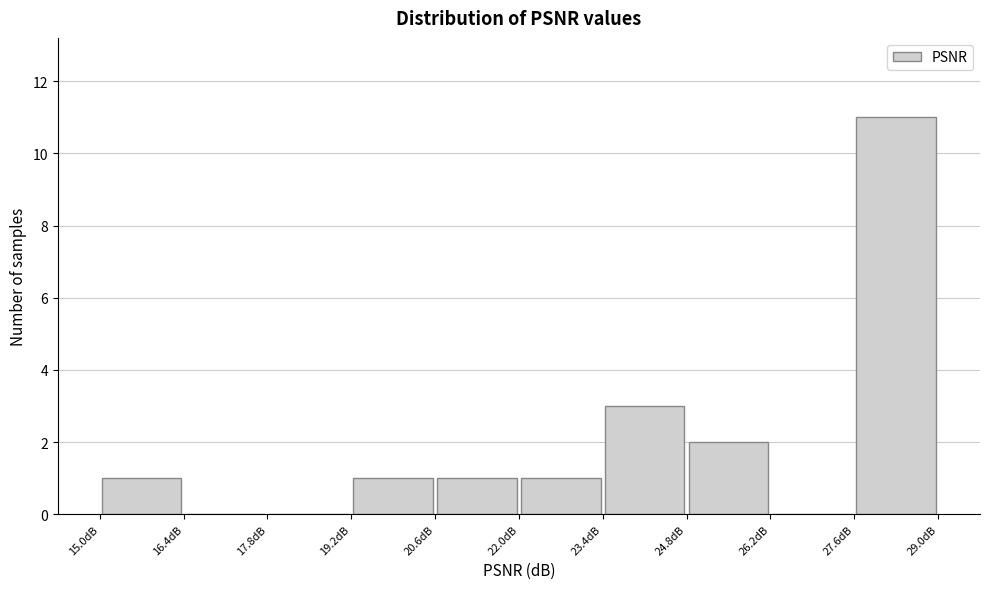

Which range on the x-axis has the tallest bar?

27.6 to 29.0